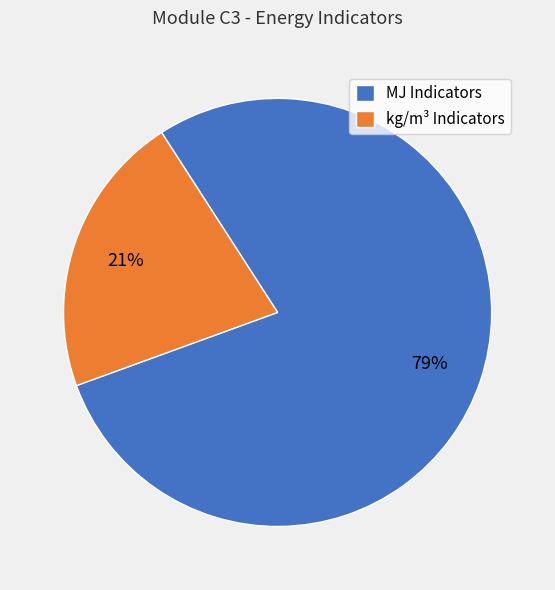

Does any single category account for the majority?

Yes